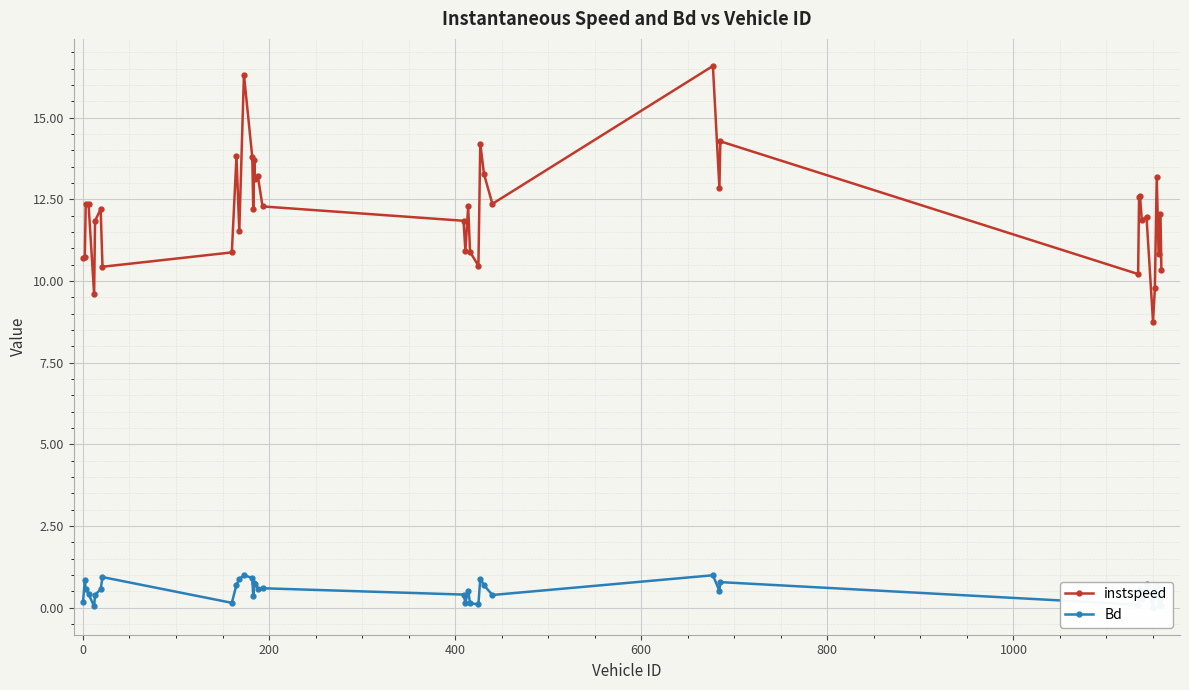

What is the maximum value for instspeed?

16.6